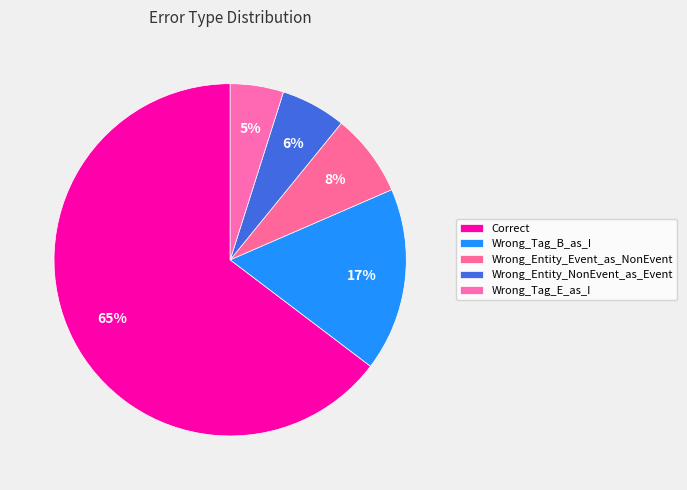

To the nearest percent, what is the difference between the largest and smallest slice percentages?

60%